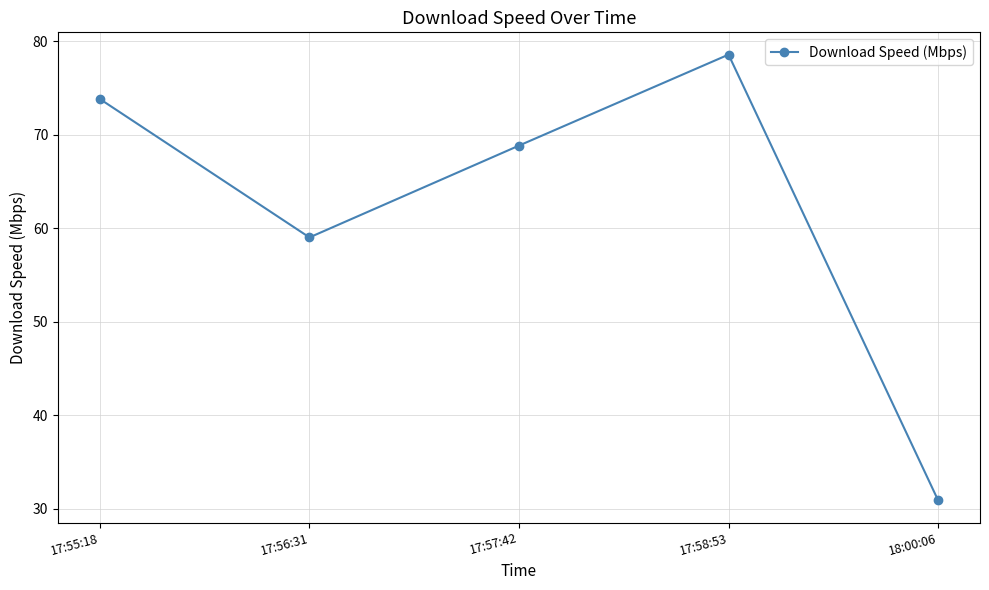

Reading left to right, extract all data points from this chart.

17:55:18=73.8	17:56:31=59.0	17:57:42=68.8	17:58:53=78.6	18:00:06=30.9